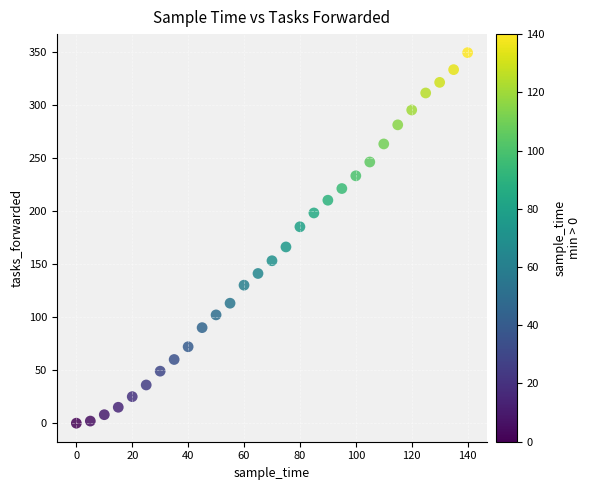

What is the range of Y values (max minus min)?

349